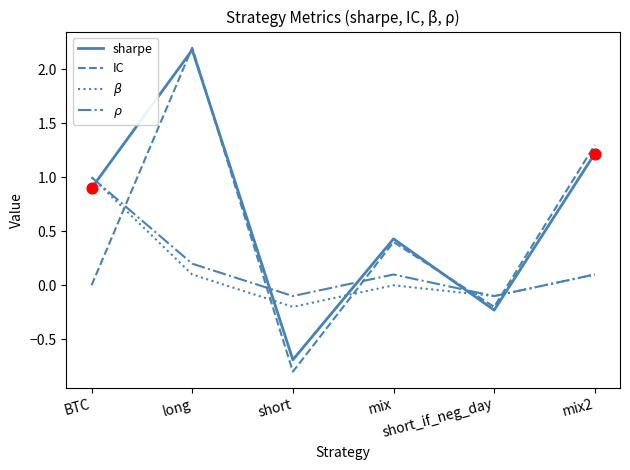

Which series has the widest spread of values?

IC